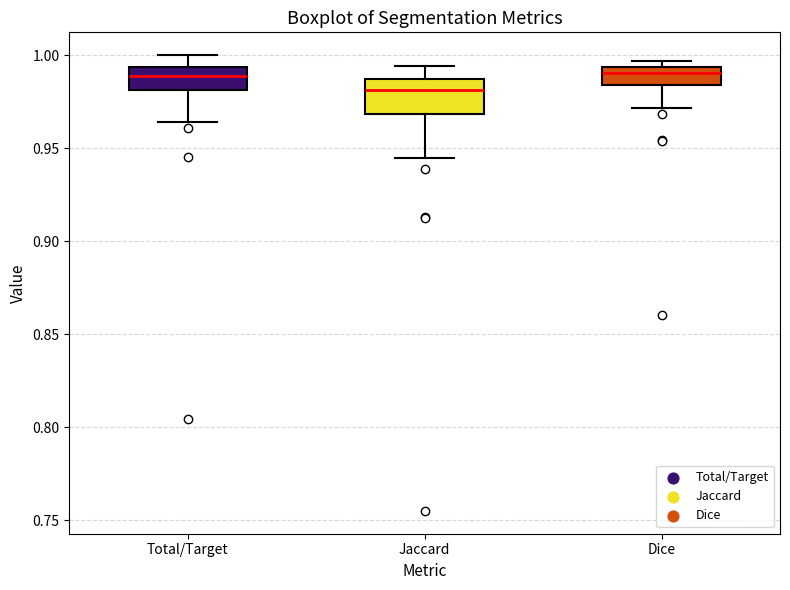

Reading left to right, read every box against the y-axis: the position of its median line, the range the box covers, and the ends of its whiskers. The values are not printed on the chart, so give them approximately, as read against the axis.

Total/Target: median 0.990, box 0.980 to 0.995, whiskers 0.965 to 1.000
Jaccard: median 0.980, box 0.970 to 0.985, whiskers 0.945 to 0.995
Dice: median 0.990, box 0.985 to 0.995, whiskers 0.970 to 0.995 (just above the box's upper edge)